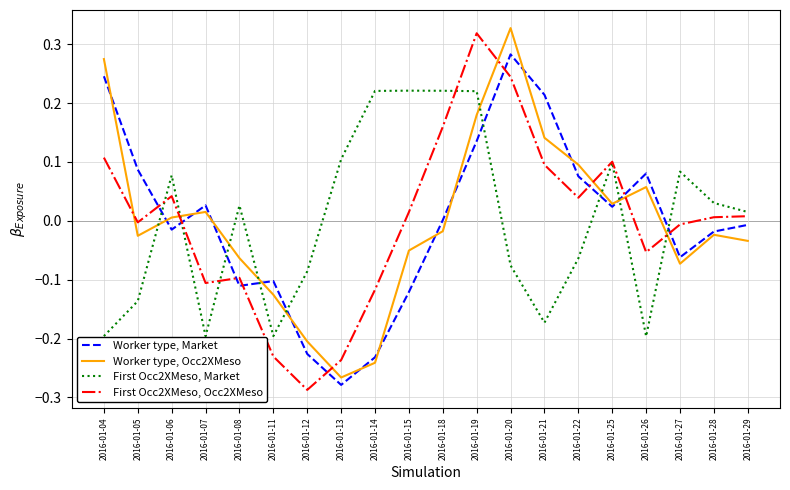

Which series changed the most between 2016-01-05 and 2016-01-12?

Worker type, Market